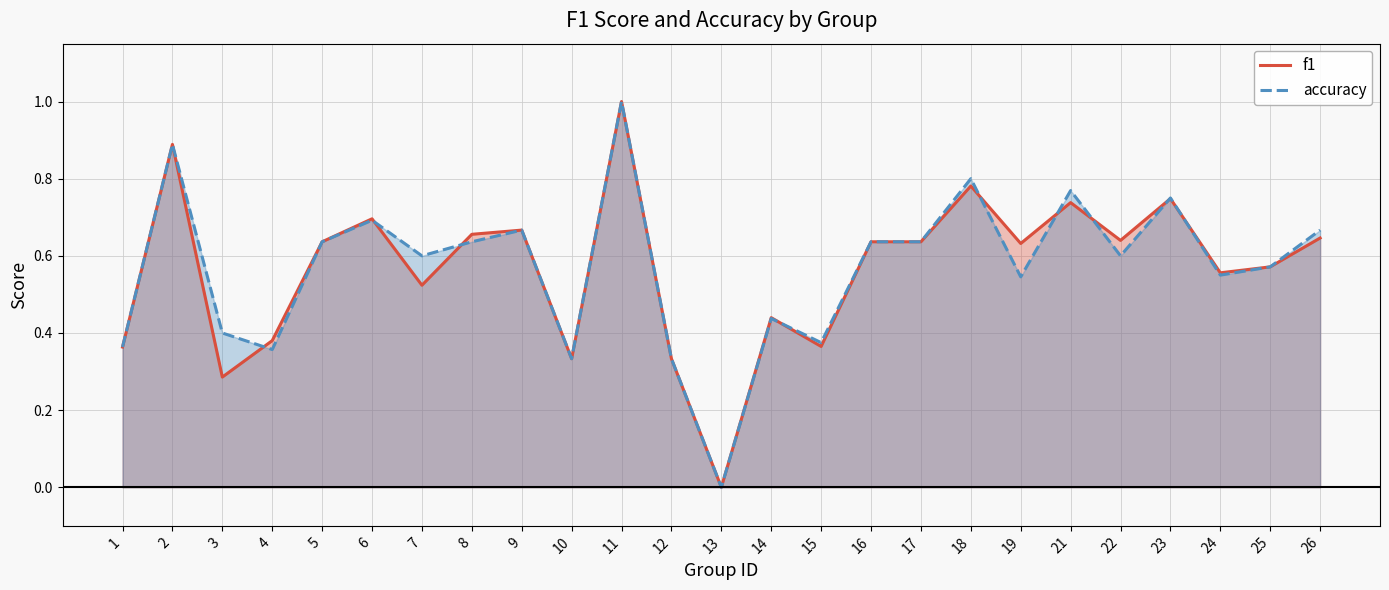

At which label does f1 reach its peak?

11